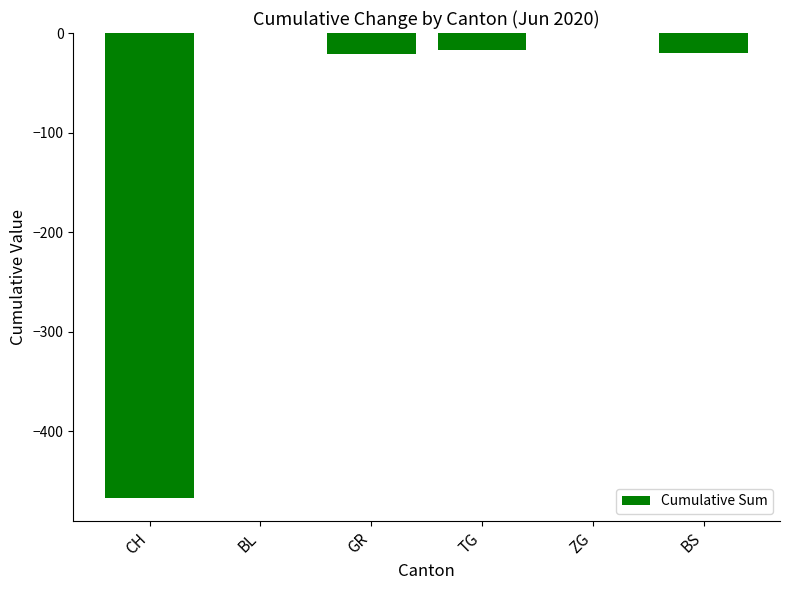

Count the number of values greater than -17.

2